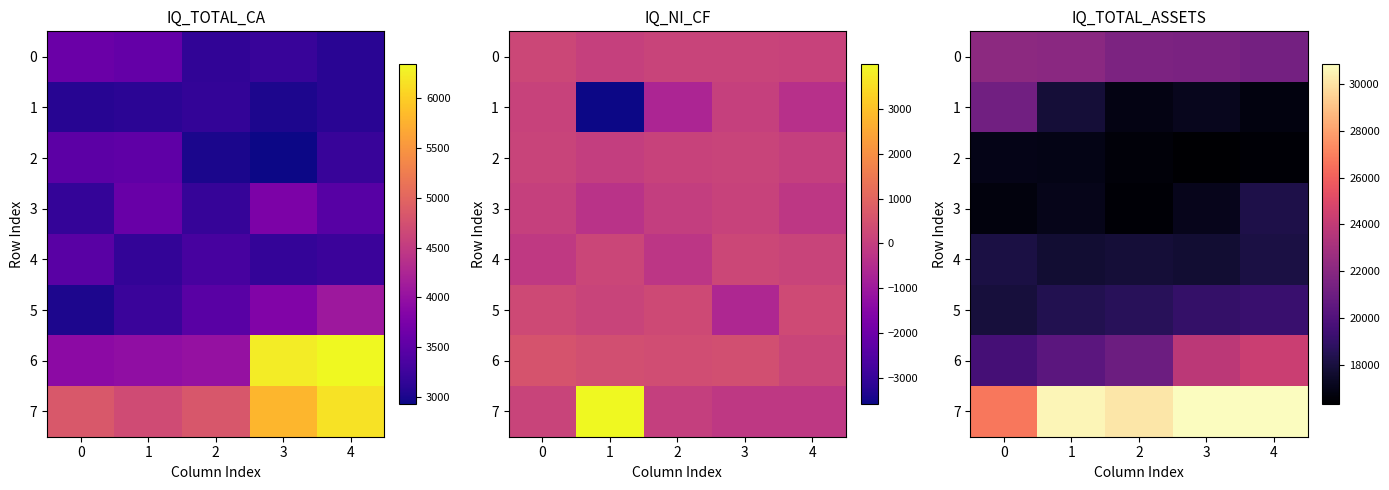

The value of 1 at 4 is 16763. True or false?

True